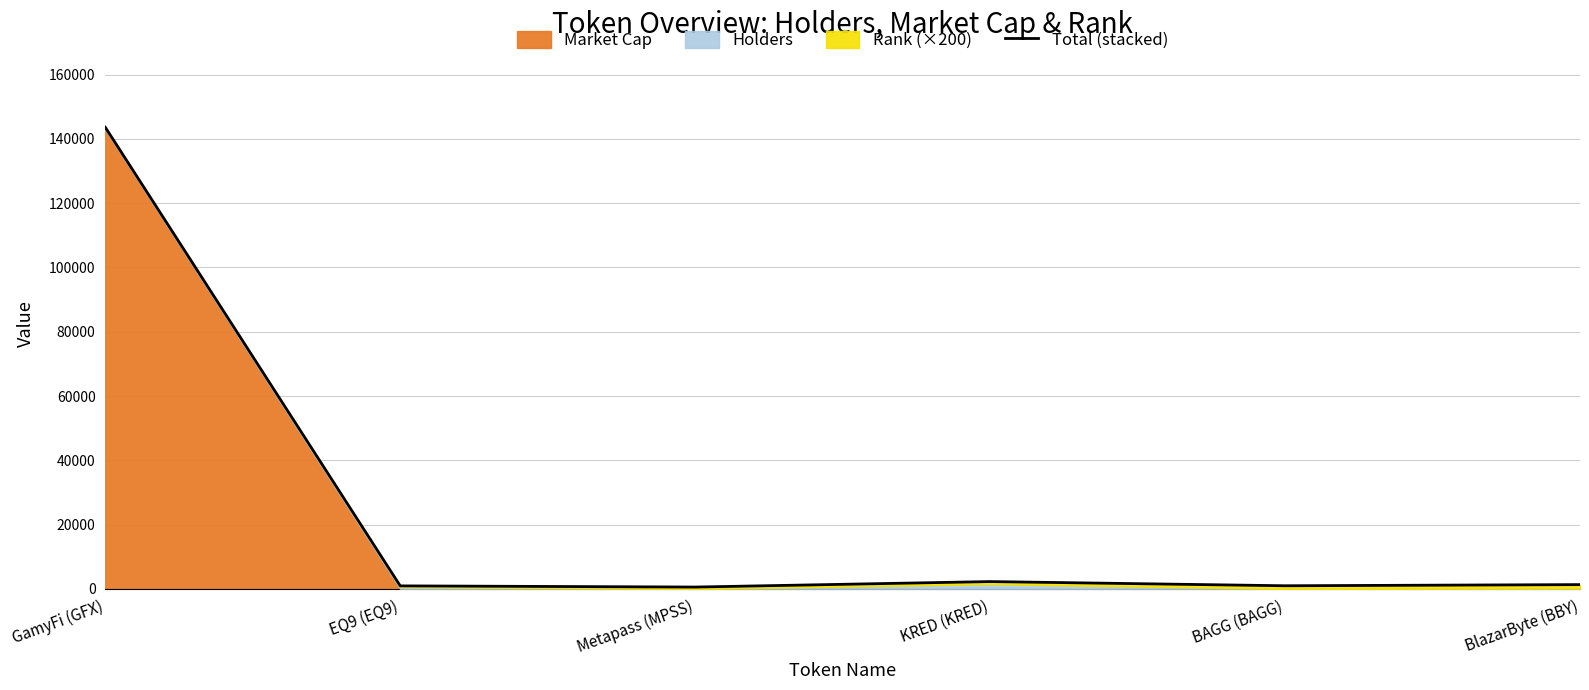

What is the difference between the maximum and minimum values?

142996